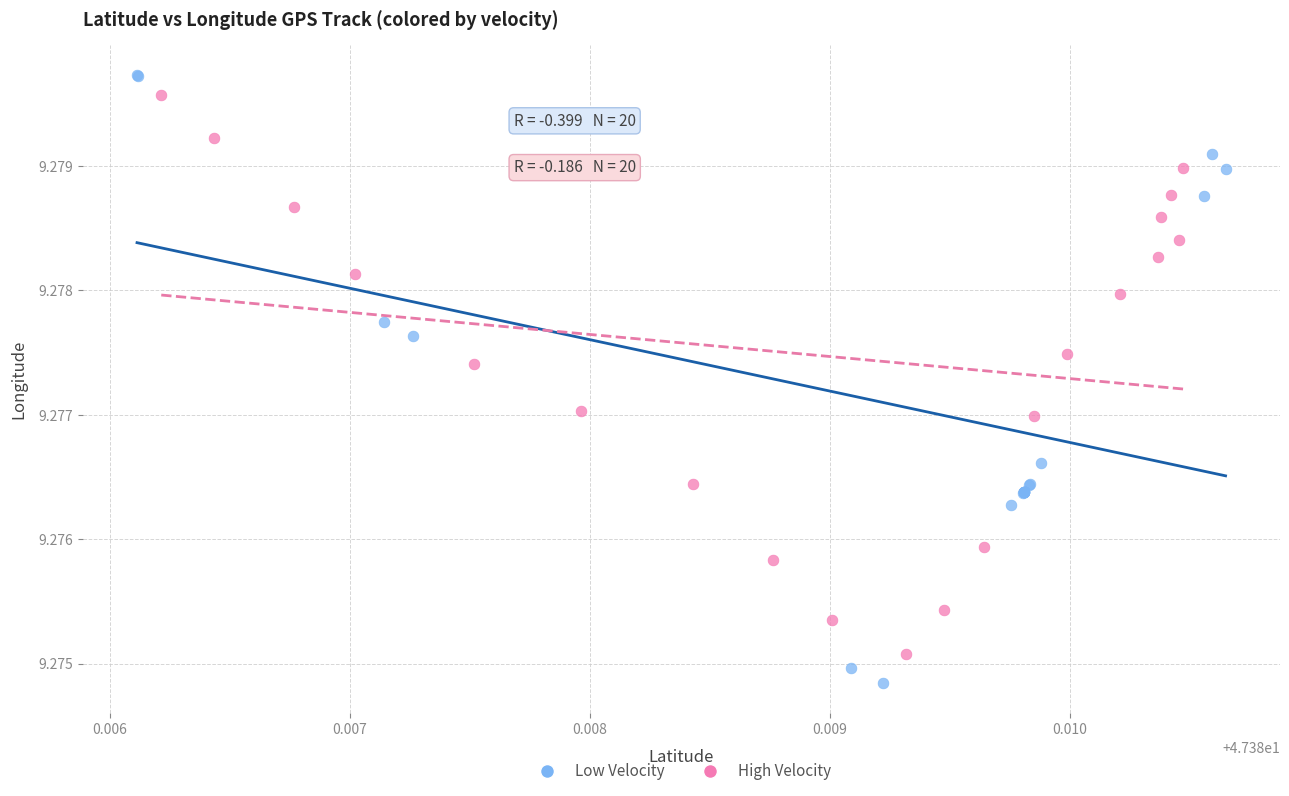

Which series reaches the maximum Y coordinate?

Low Velocity